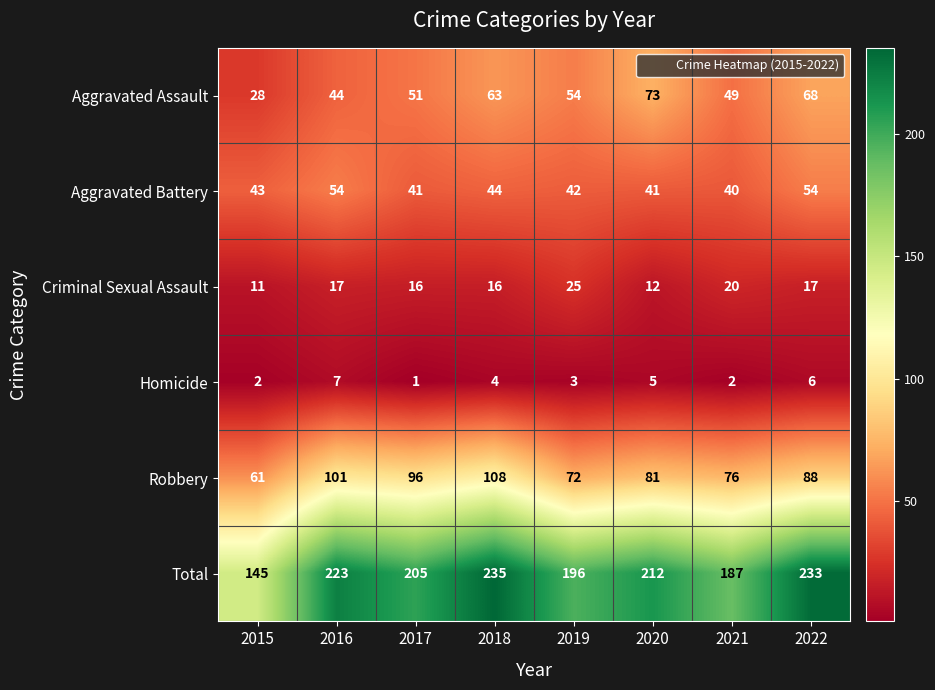

At how many categories does at least one series exceed 114?

8